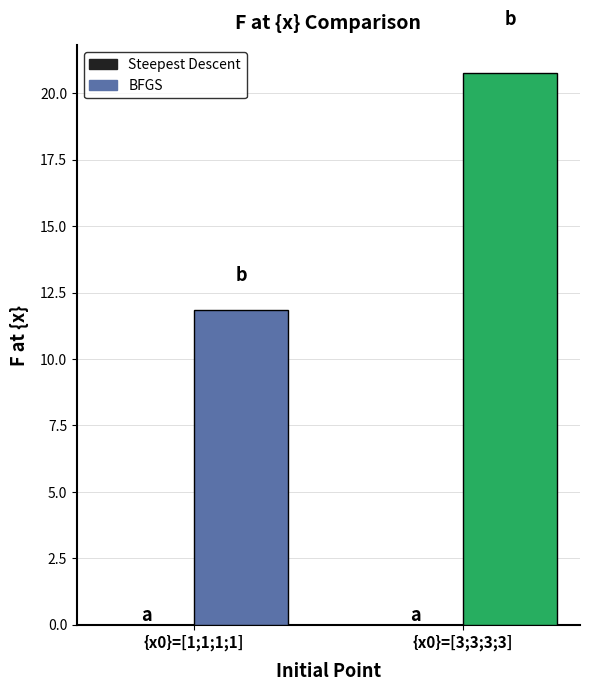

Does the chart contain stacked bars?

No